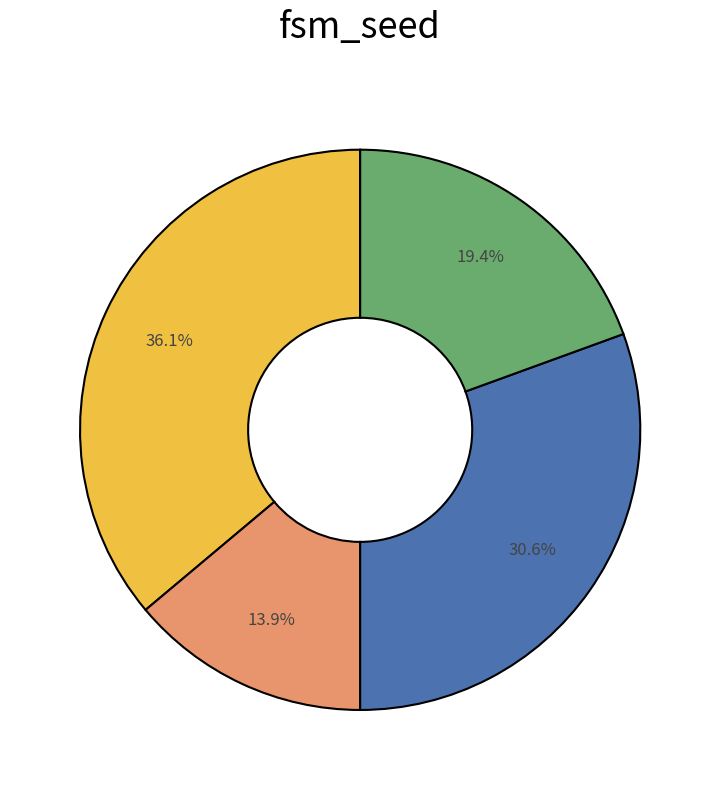

Is there a majority slice in this chart?

No